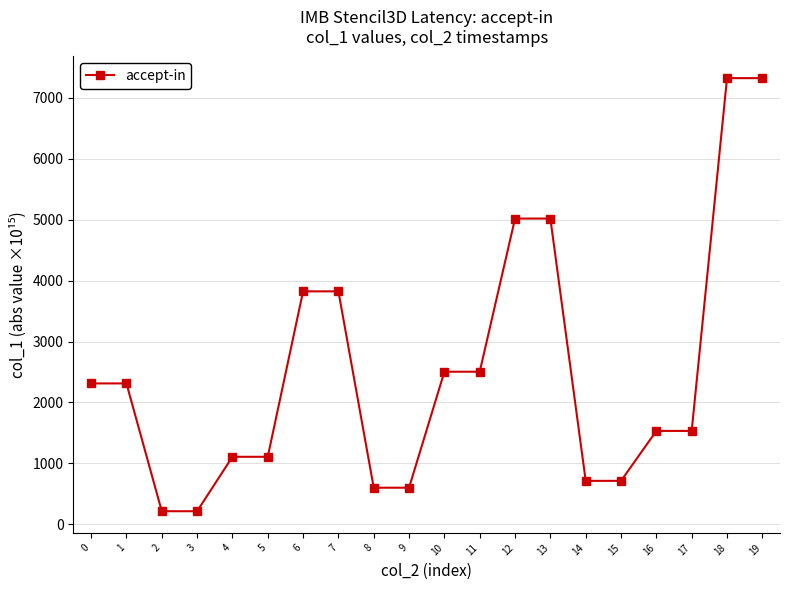

What is the greatest value displayed?

7322.1